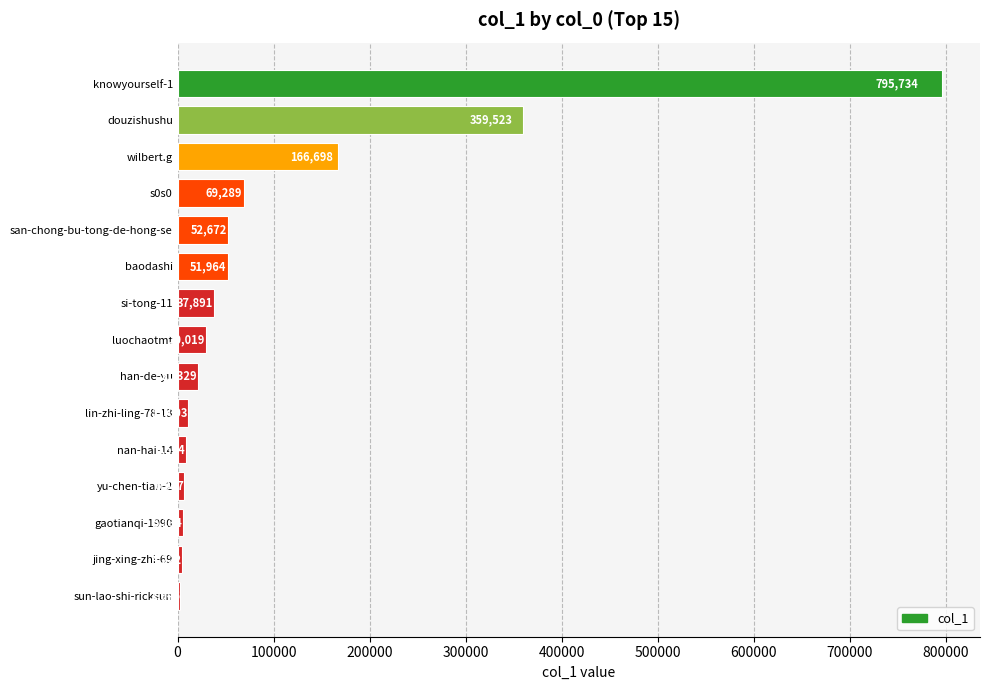

What is the approximate value at knowyourself-1, to the nearest 50?

795750